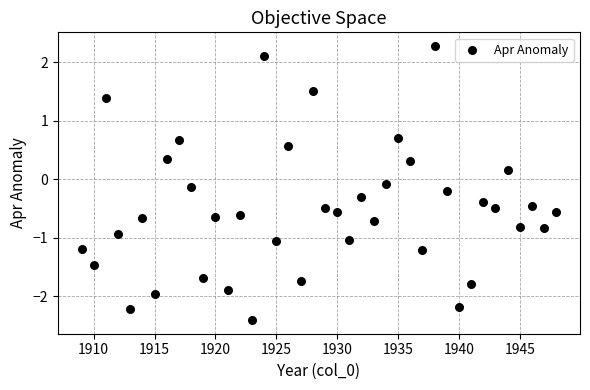

What is the range of X values (max minus min)?

39.0